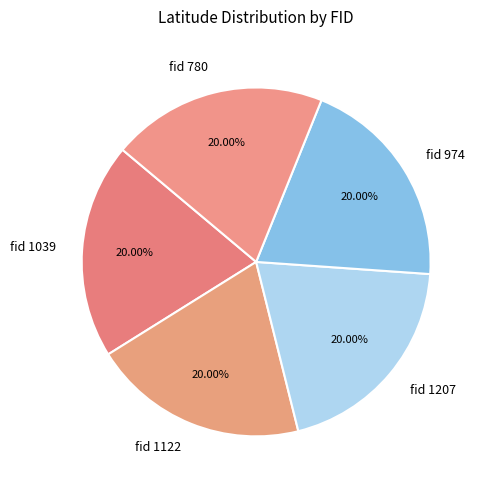

Approximately how many times larger is the value at fid 780 compared to fid 1039?

1.0